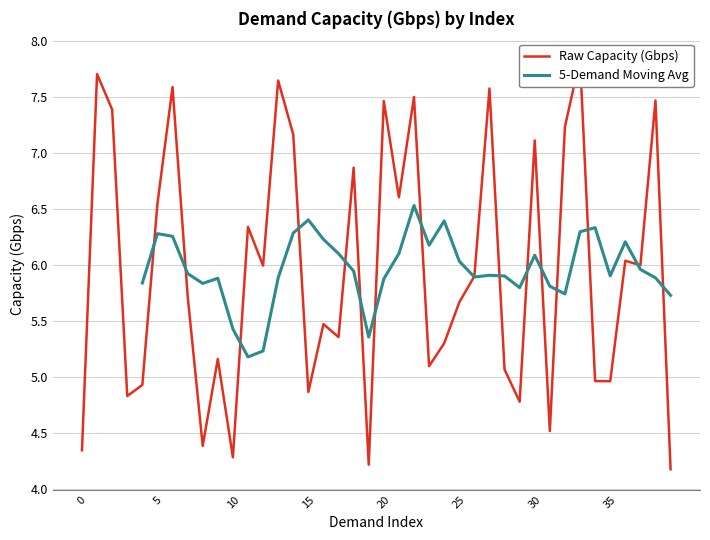

What are all the series names shown in the legend?

Raw Capacity (Gbps), 5-Demand Moving Avg